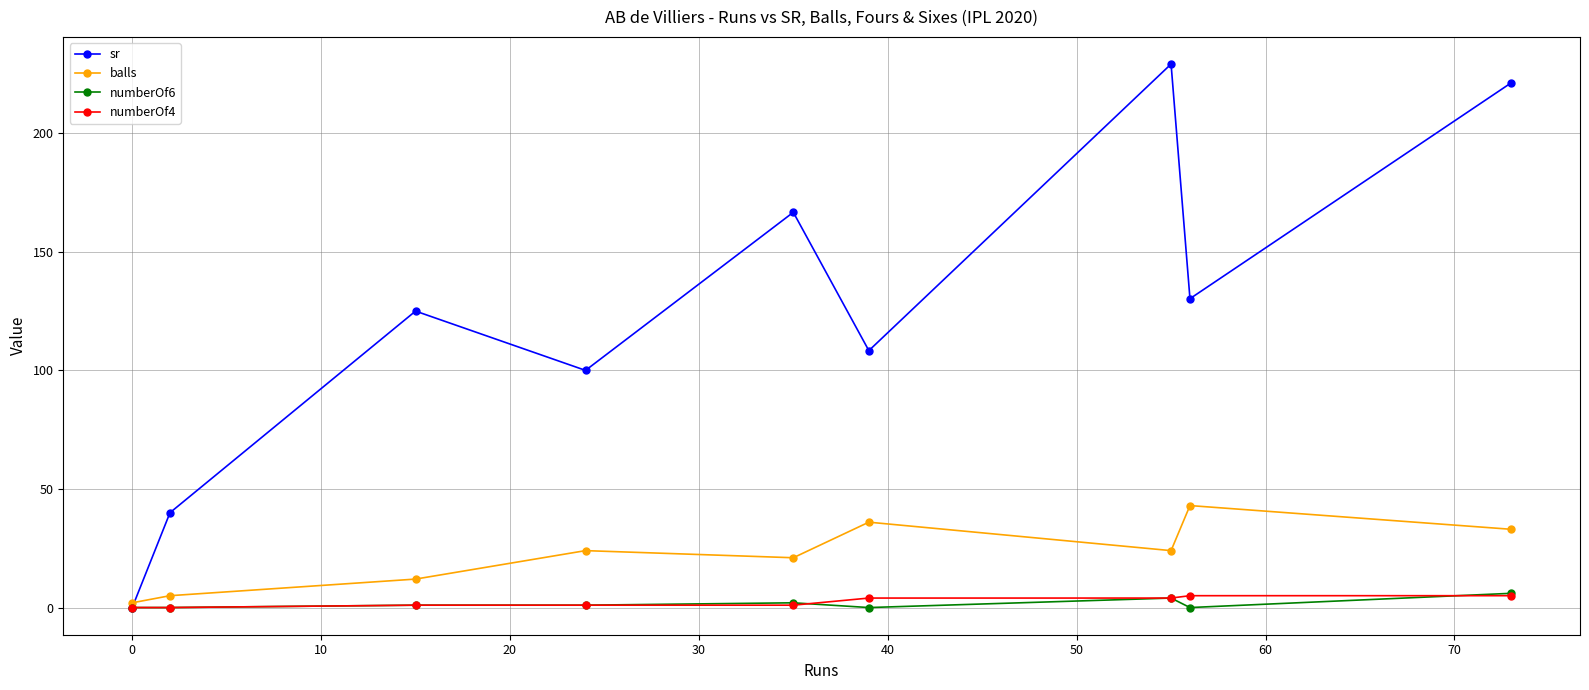

True or false: numberOf6 has more than 0 interior local peaks.

True